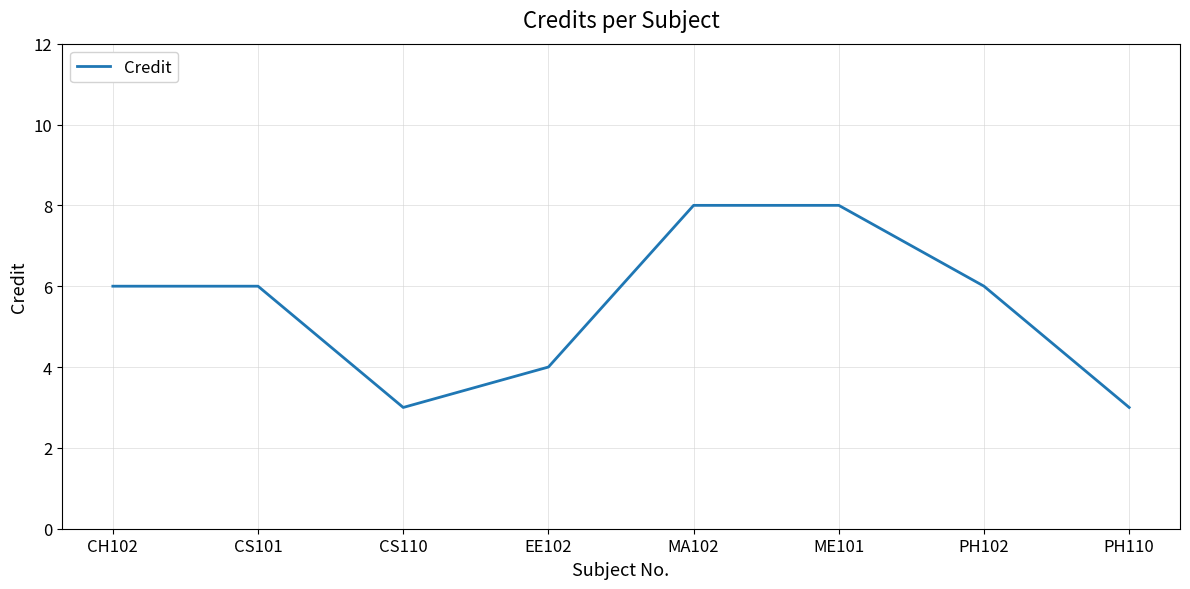

What is the minimum value shown in the chart?

3